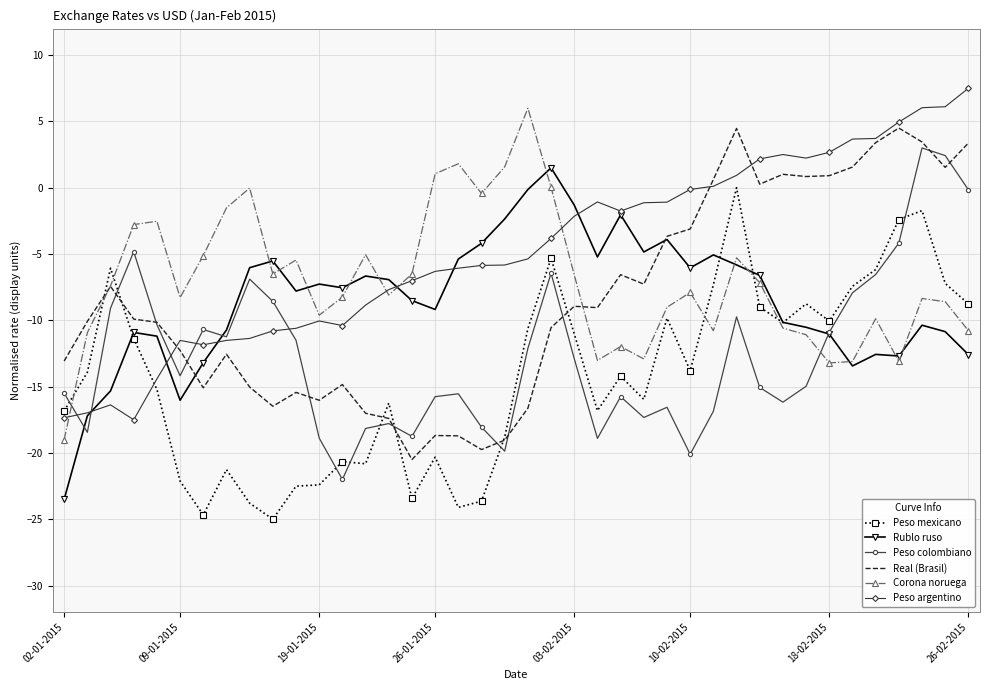

What is the greatest value displayed?

7.5